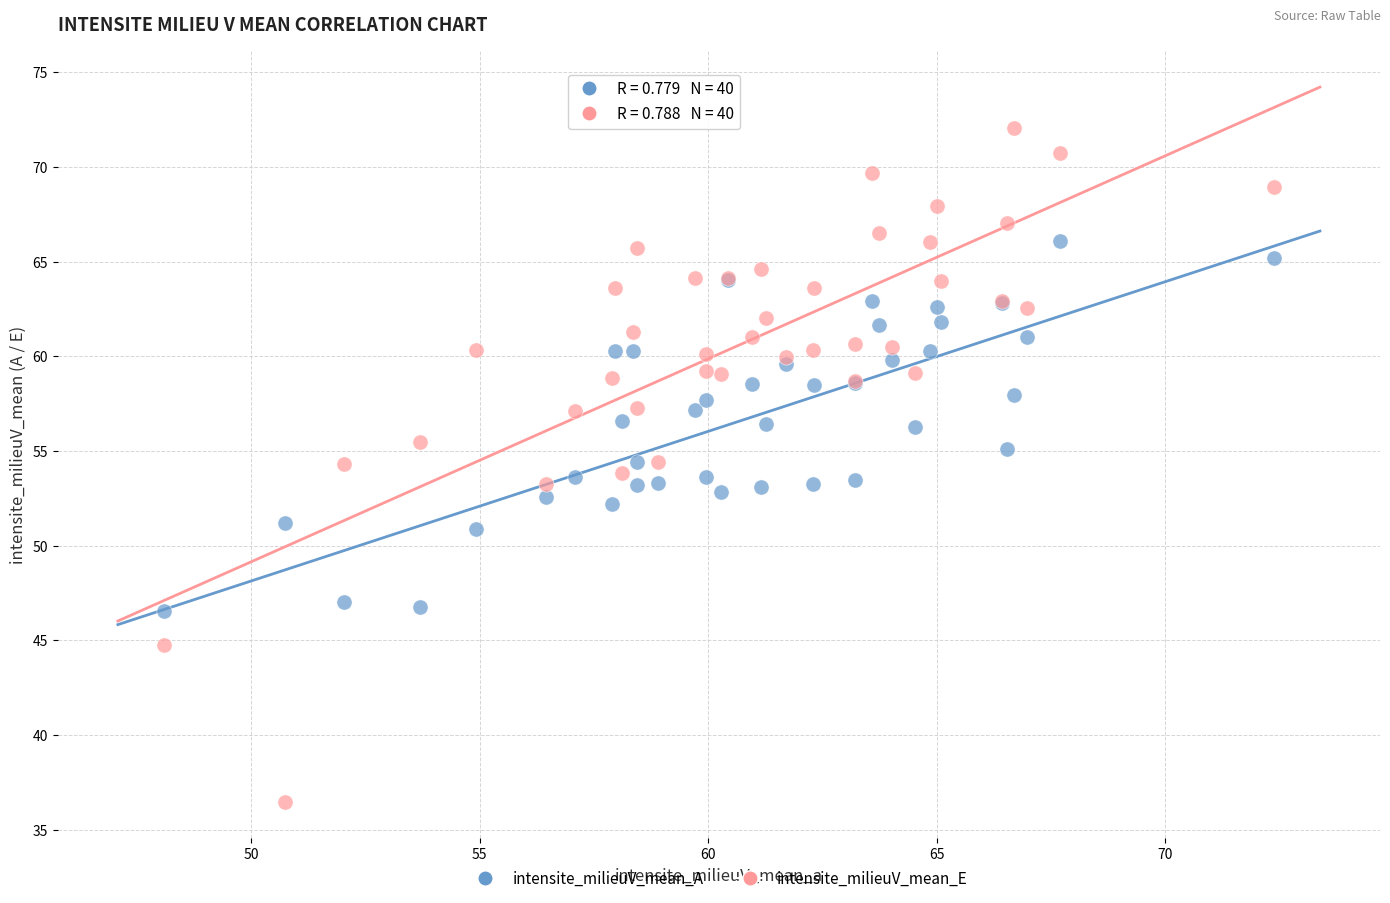

Which series has the widest spread of Y values?

intensite_milieuV_mean_E